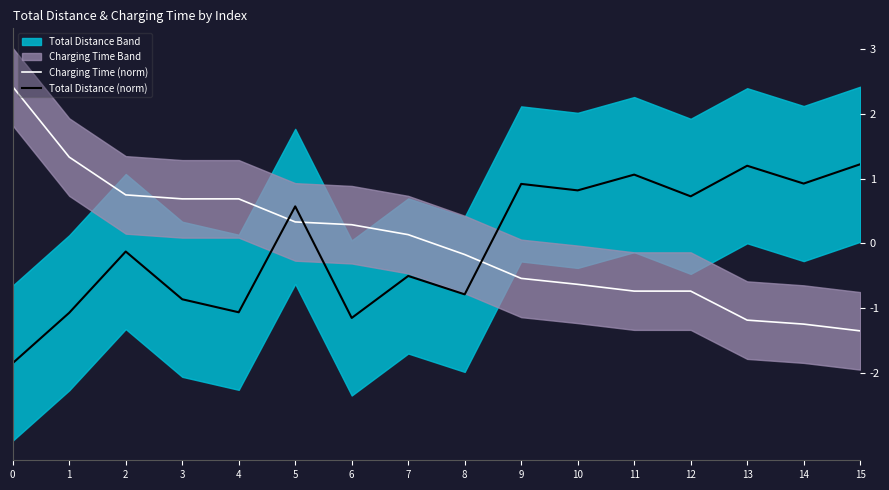

After their last crossing, which series has the higher values: Total Distance (norm) or Charging Time (norm)?

Total Distance (norm)